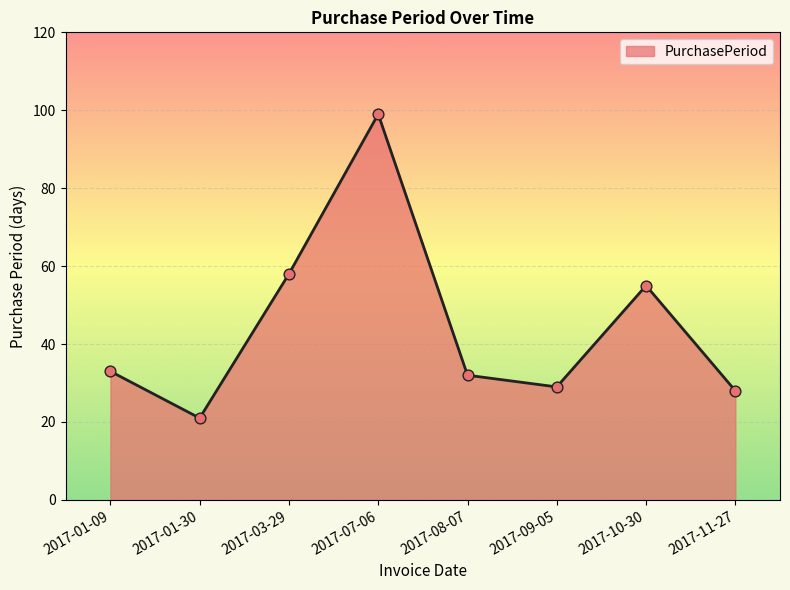

Between 2017-07-06 and 2017-09-05, which is larger?

2017-07-06